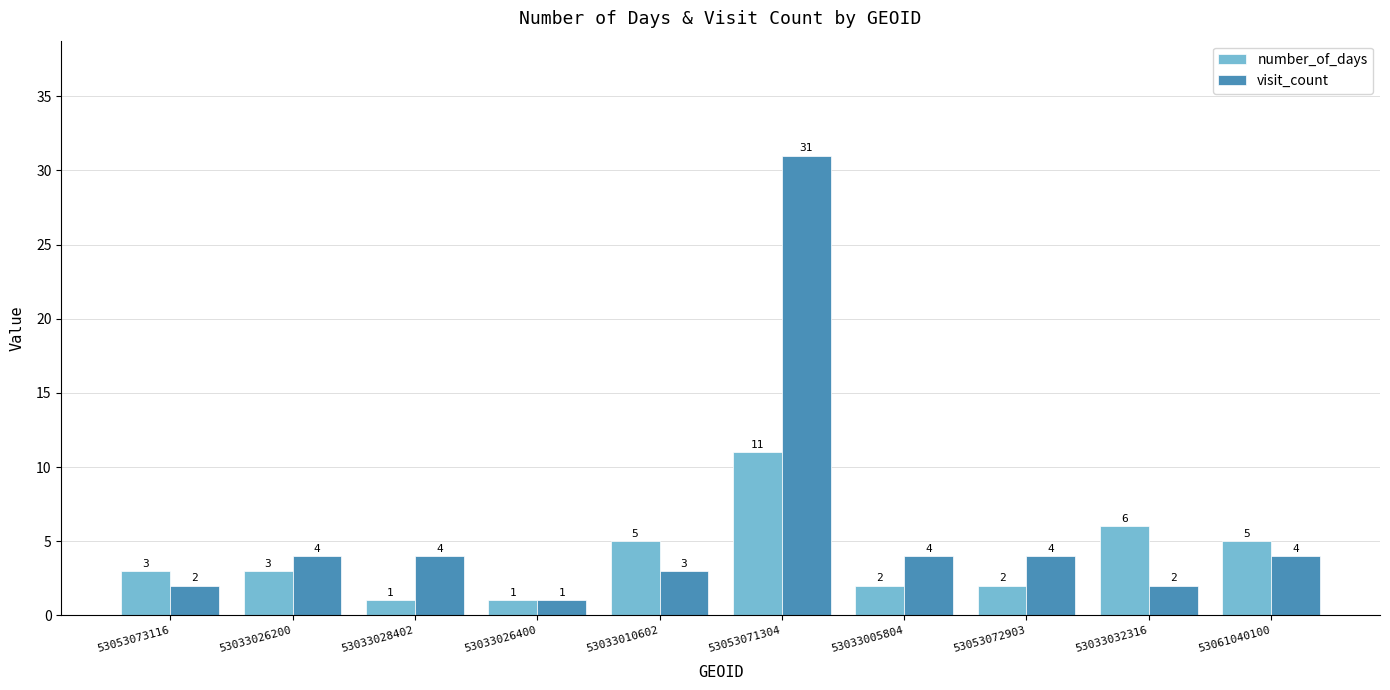

True or false: number_of_days has a value of 8 at 53033010602.

False